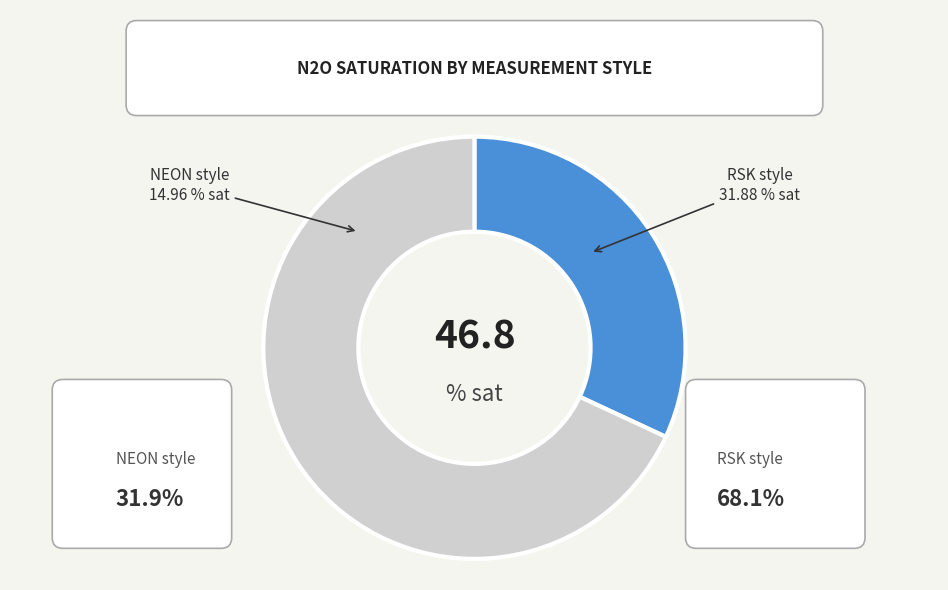

What percentage is the NEON style slice, to the nearest percent?

32%